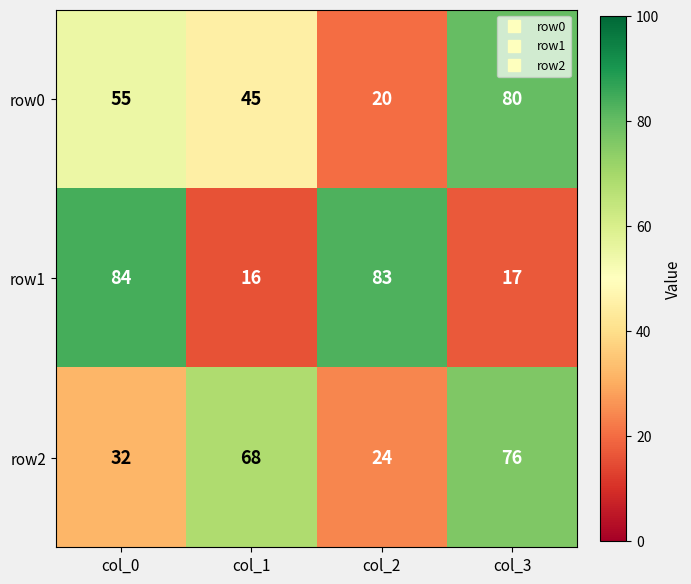

Reading right to left, list all the values displayed in this chart.

row0: 80	20	45	55
row1: 17	83	16	84
row2: 76	24	68	32